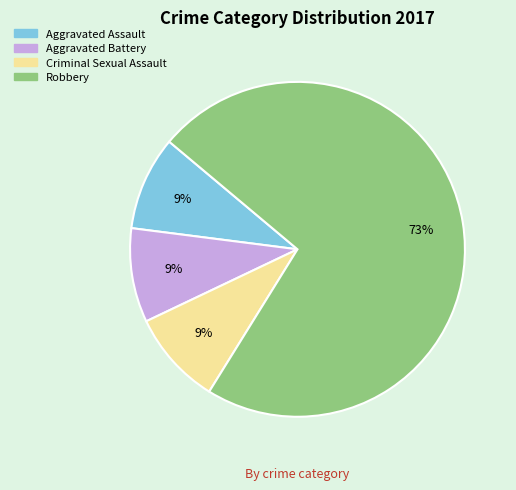

To the nearest percent, what is the difference between the largest and smallest slice percentages?

64%